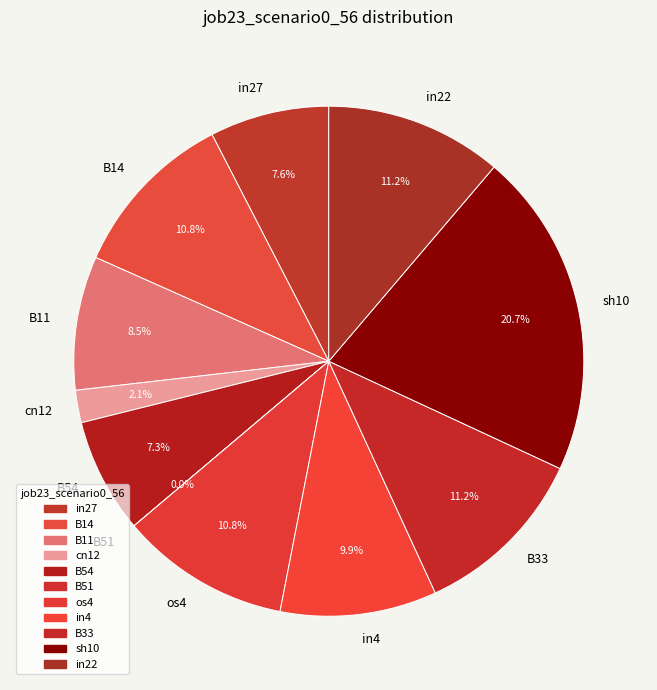

True or false: B14 accounts for 11% of the total.

True